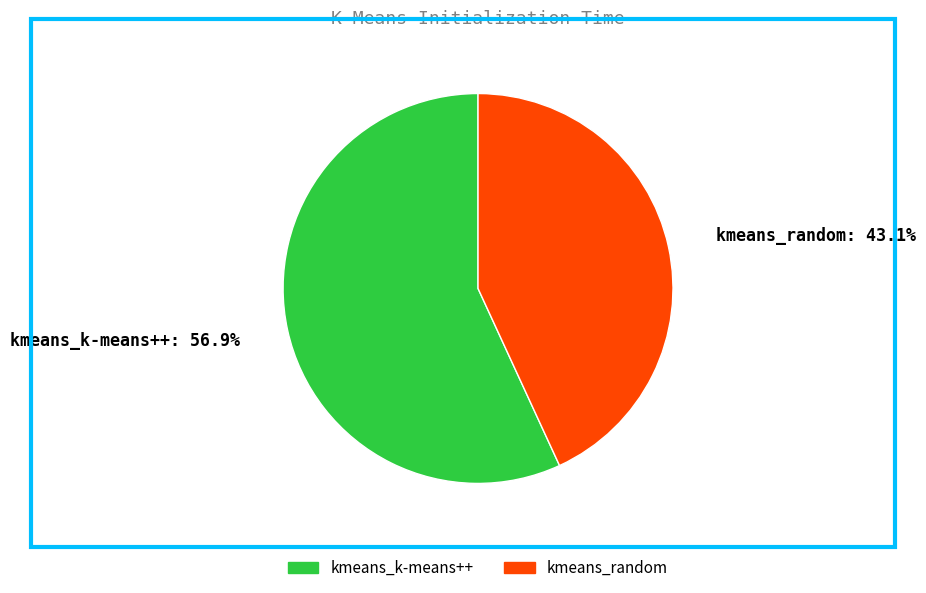

Rank the categories by value from lowest to highest.

kmeans_random, kmeans_k-means++